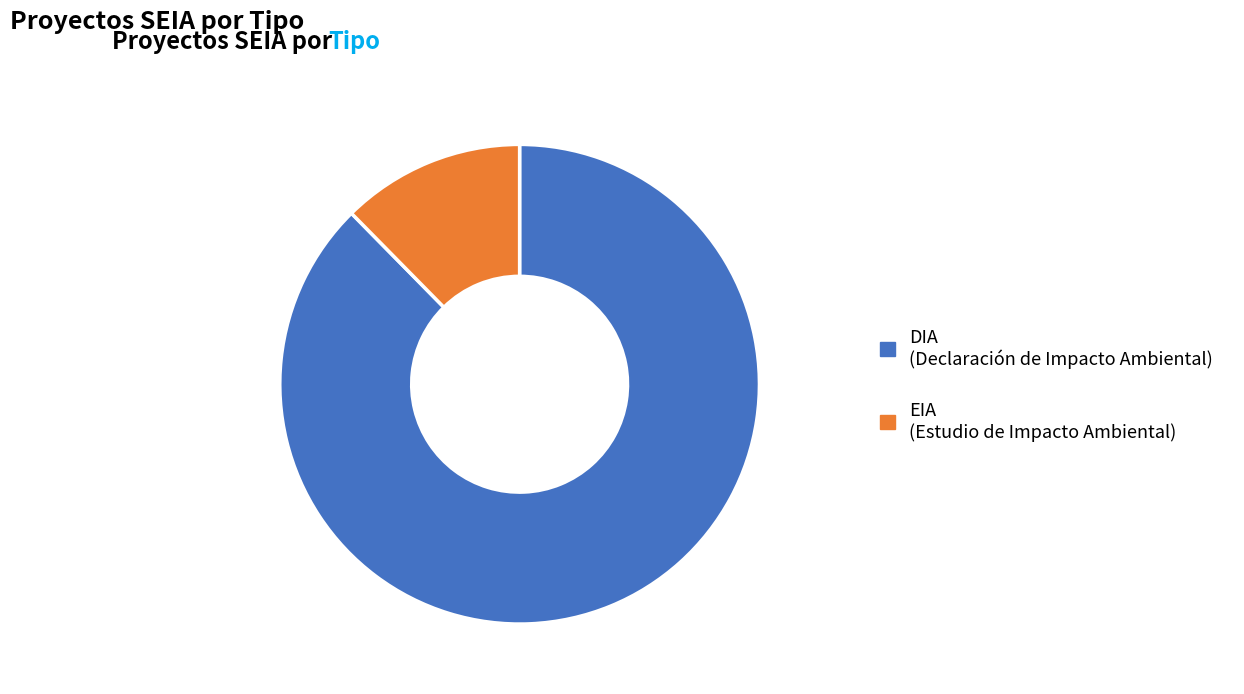

What is the majority slice?

DIA